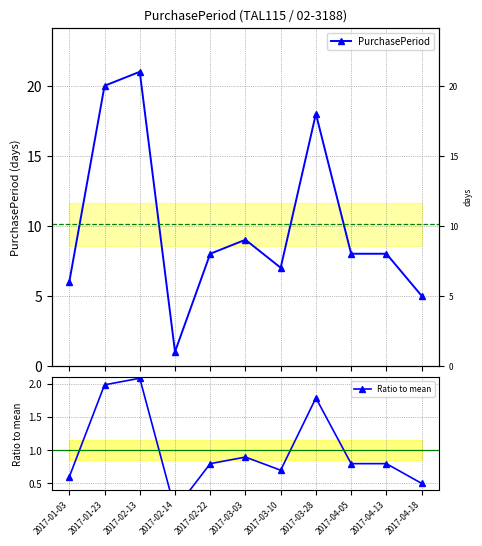

Read the PurchasePeriod value at 2017-03-03.

9.0